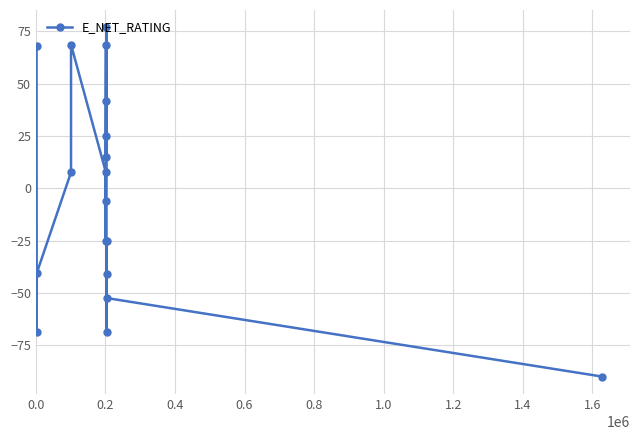

Does the chart have visible grid lines?

Yes